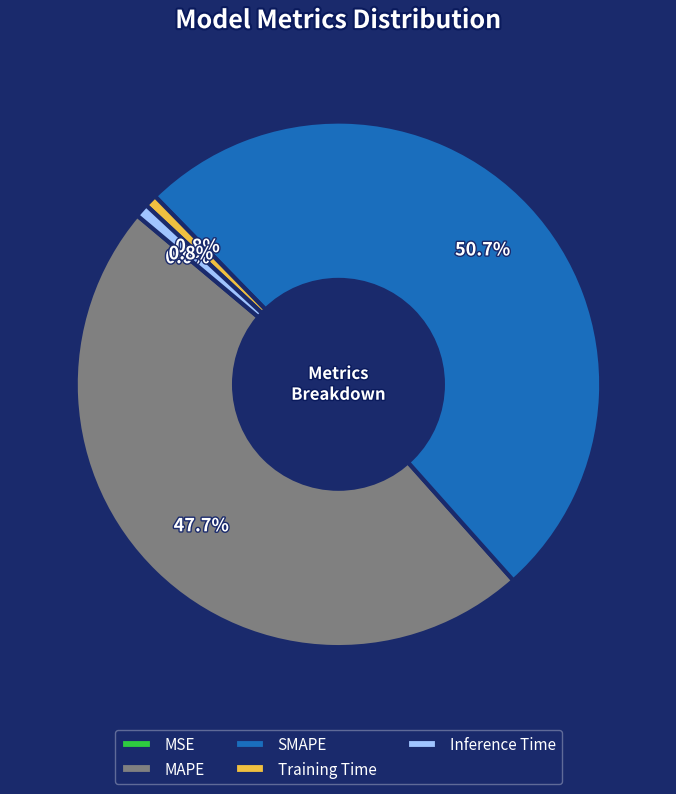

Does MAPE account for over 50% of the chart?

No